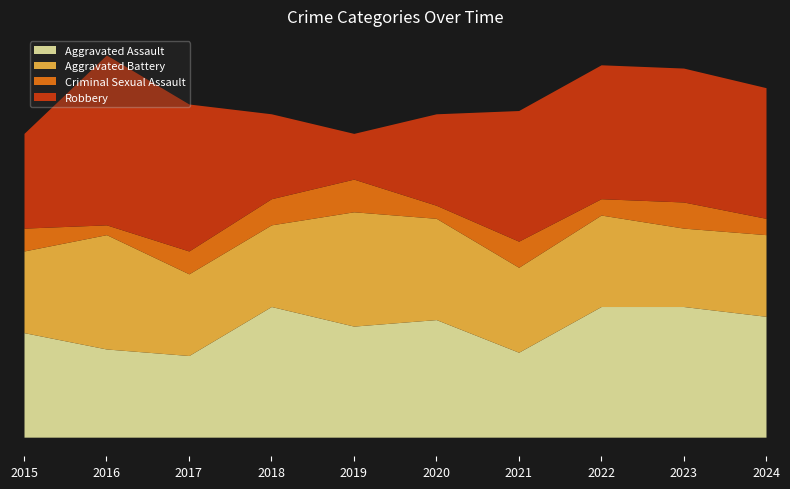

How many values in the Criminal Sexual Assault series are below 7?

4